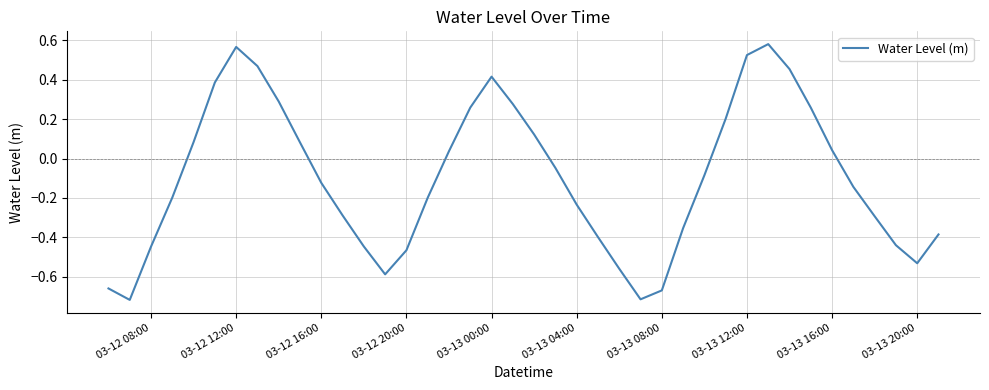

What is the difference between the maximum and minimum values?

1.3